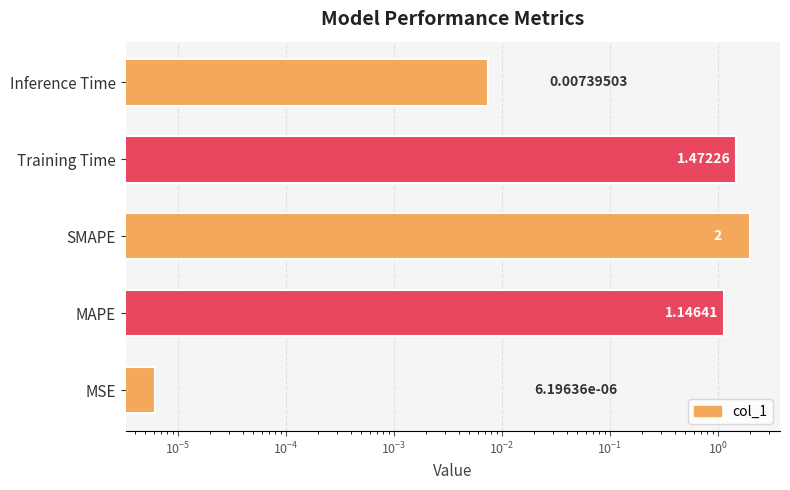

Reading left to right, what are all the values shown in this chart?

0.0	1.1	2.0	1.5	0.0